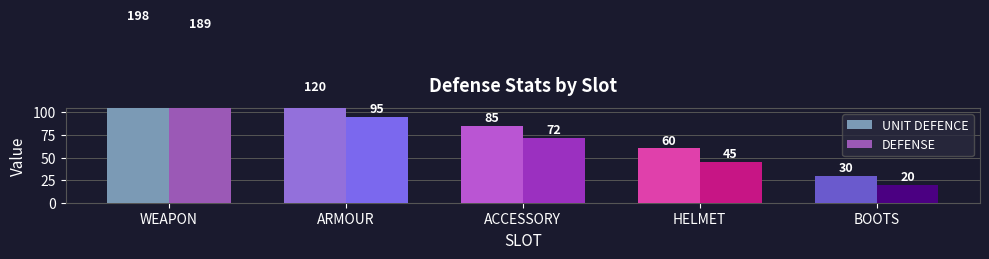

Are the bars grouped side by side (vs. stacked)?

Yes